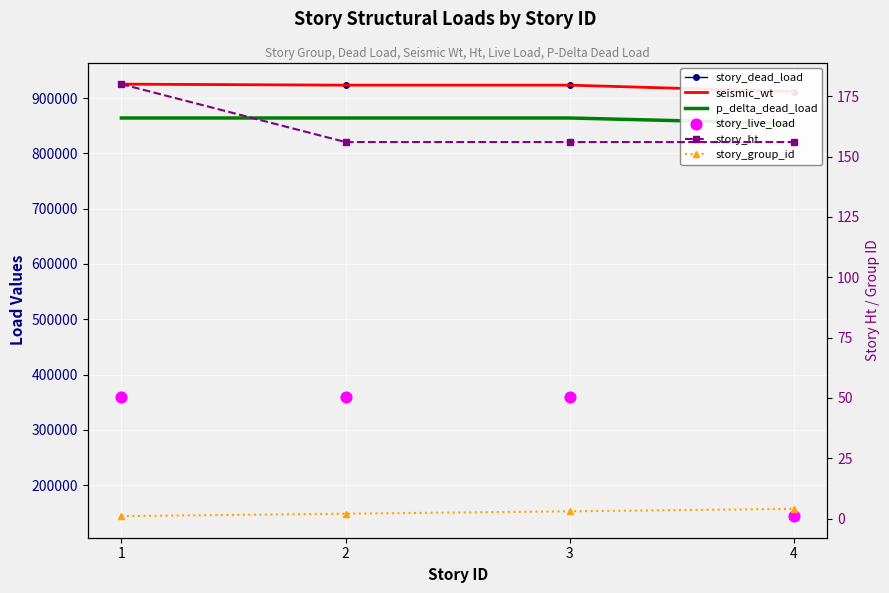

Is the value of seismic_wt at 1 greater than the value of story_ht at 3?

Yes